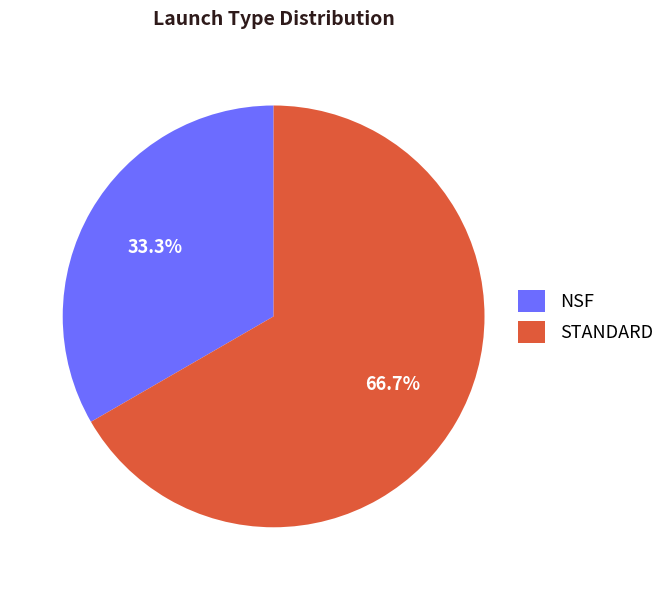

To the nearest percent, what portion does NSF represent?

33%